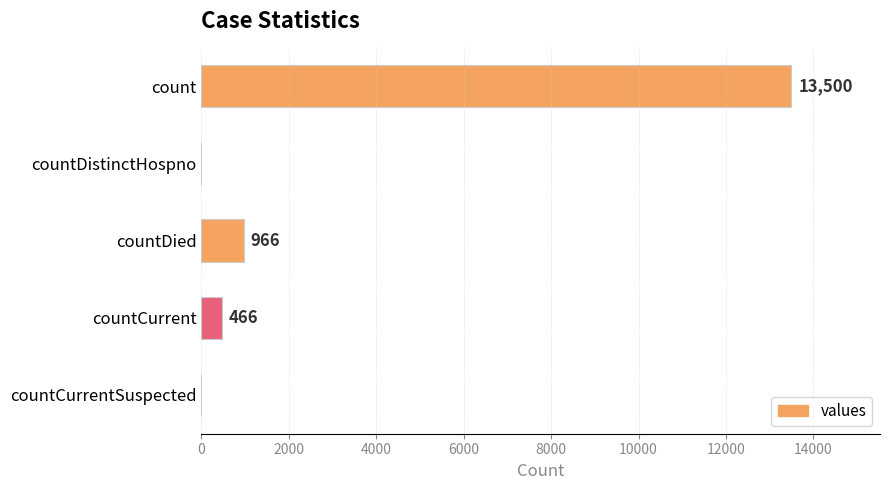

What is the maximum value shown in the chart?

13500